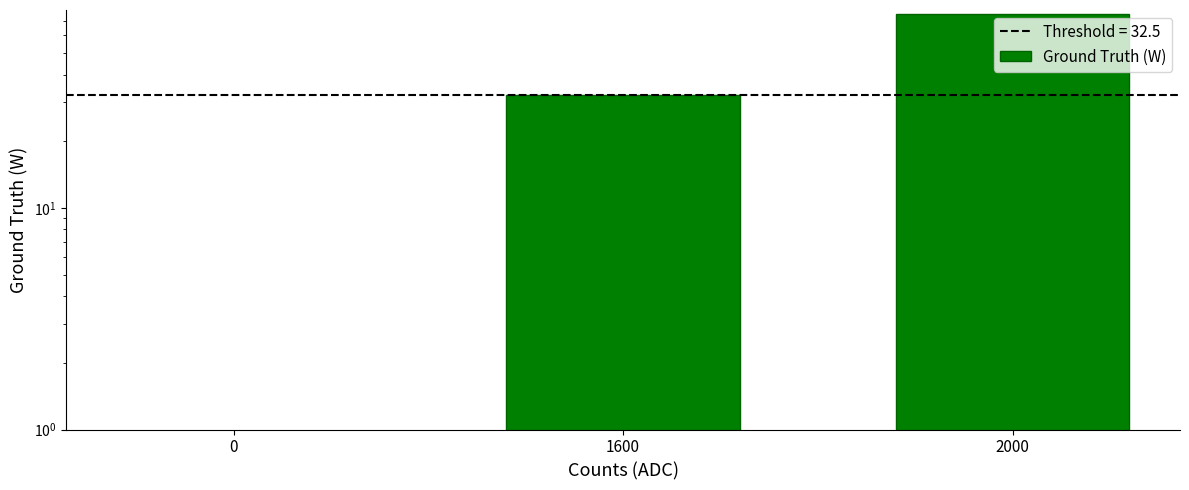

What is the difference between the maximum and minimum values?

75.0